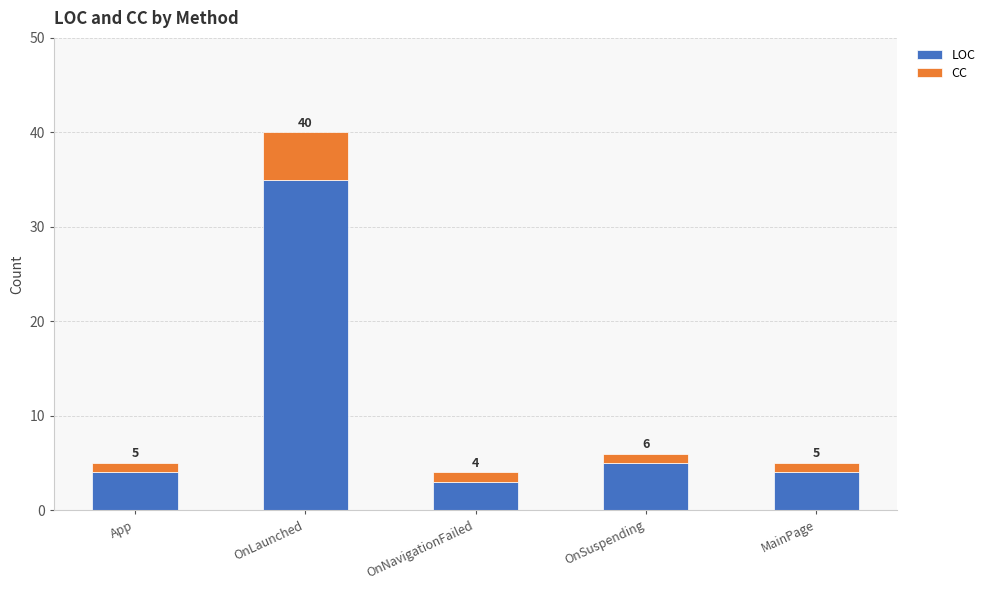

Reading left to right, what are the values for LOC?

4	35	3	5	4